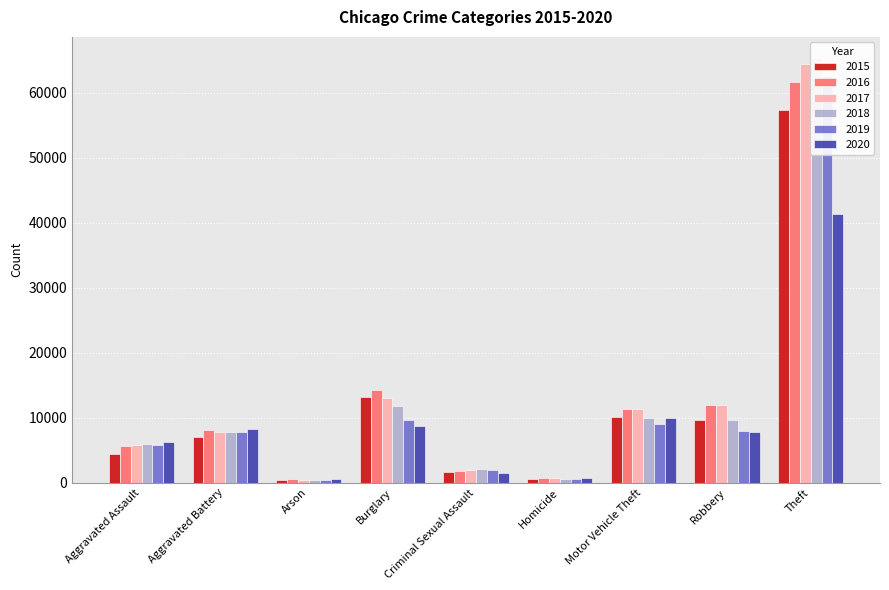

Reading left to right, list all the values displayed in this chart.

2015: 4480	7019	448	13184	1703	496	10068	9638	57351
2016: 5713	8086	515	14289	1851	786	11285	11960	61623
2017: 5793	7845	444	13001	1976	672	11380	11880	64386
2018: 6002	7735	373	11747	2033	588	9985	9681	65290
2019: 5841	7858	376	9638	1914	499	8977	7995	62495
2020: 6265	8320	588	8758	1488	787	9959	7855	41340